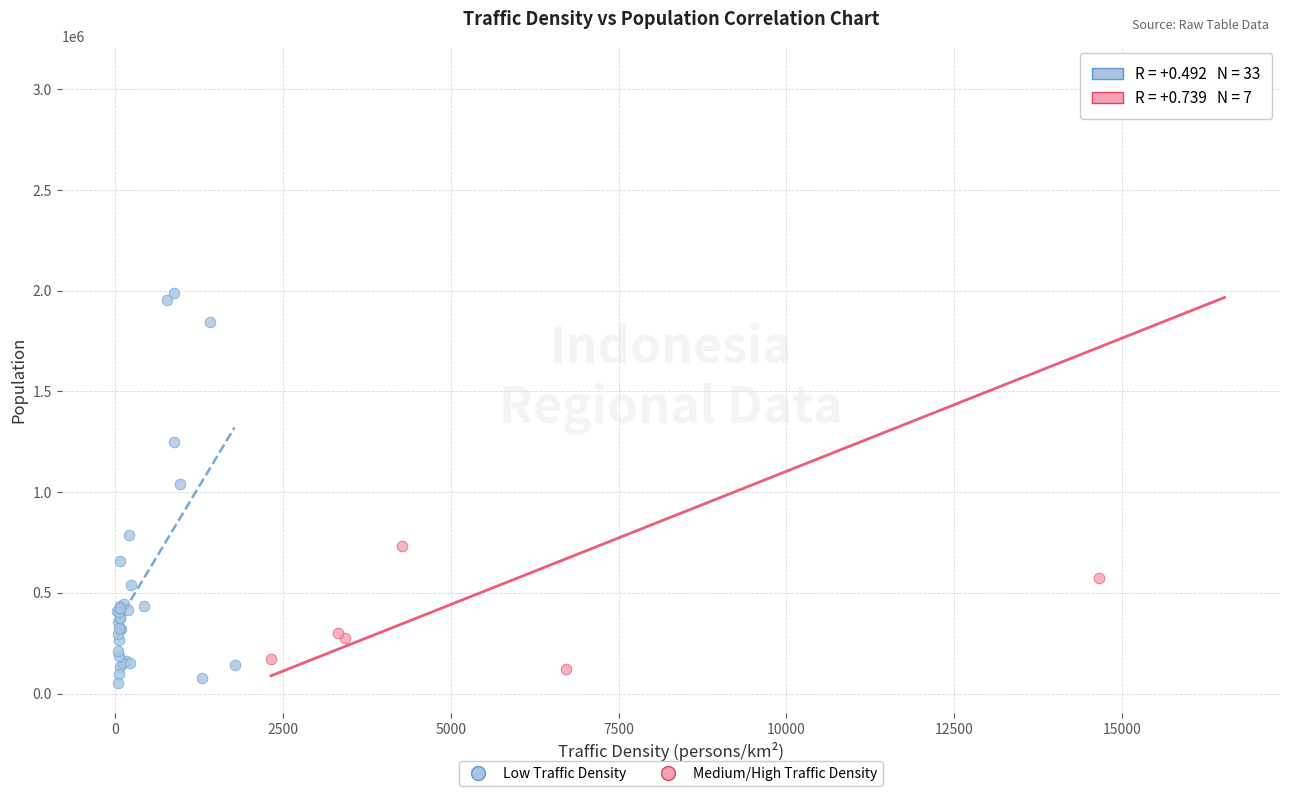

Which series has the widest spread of Y values?

Medium/High Traffic Density